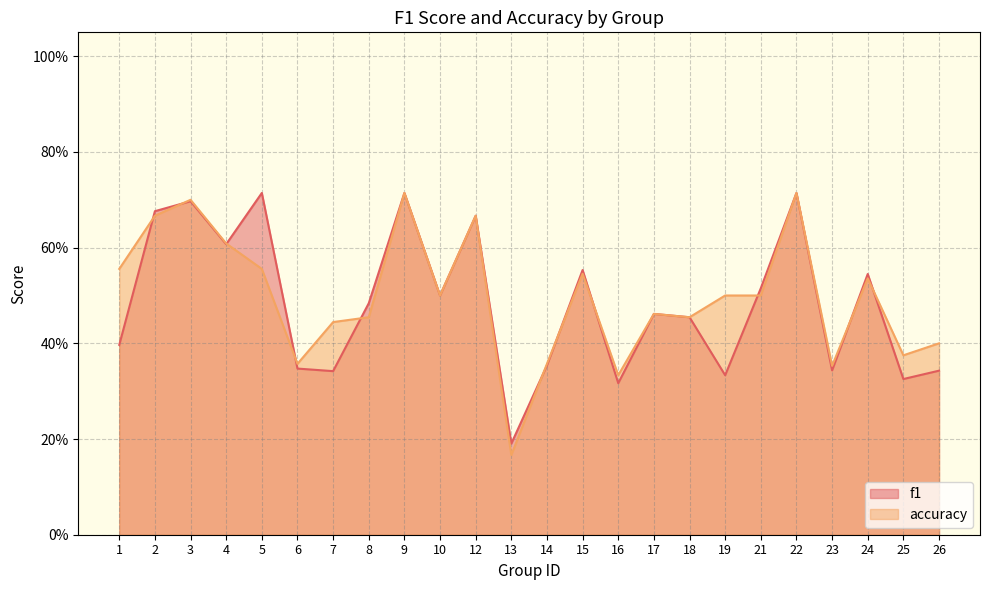

How many lines are shown in the chart?

2